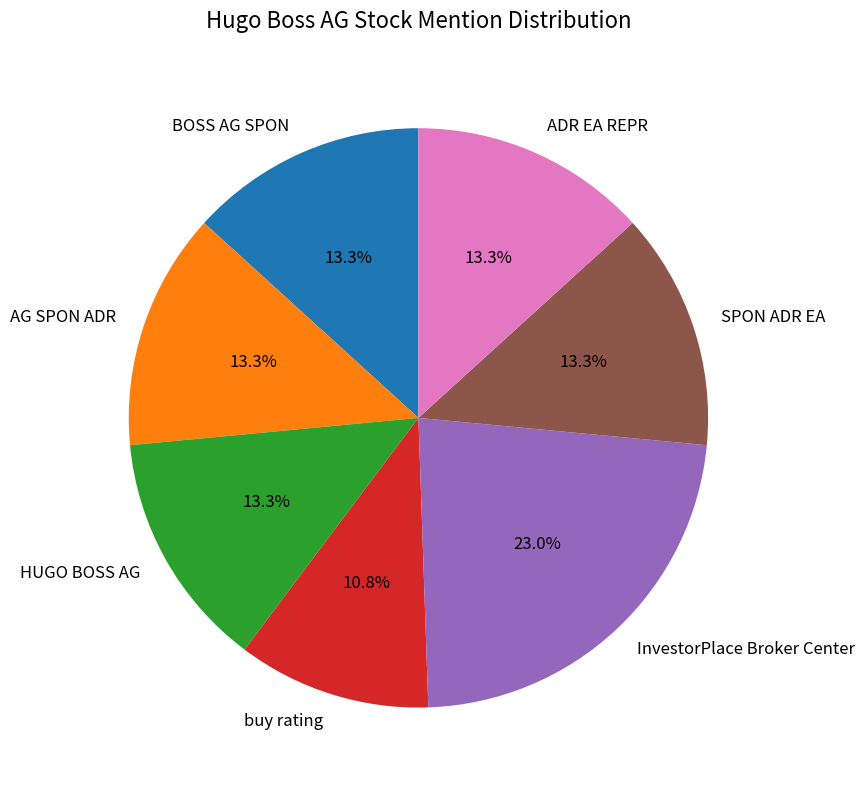

Count the number of slices in the pie.

7